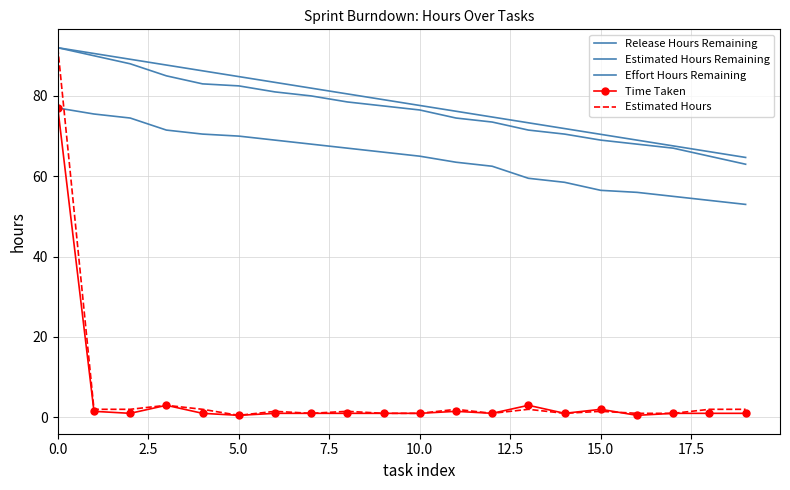

Which series ends up on top after the final intersection of Time Taken and Estimated Hours?

Estimated Hours